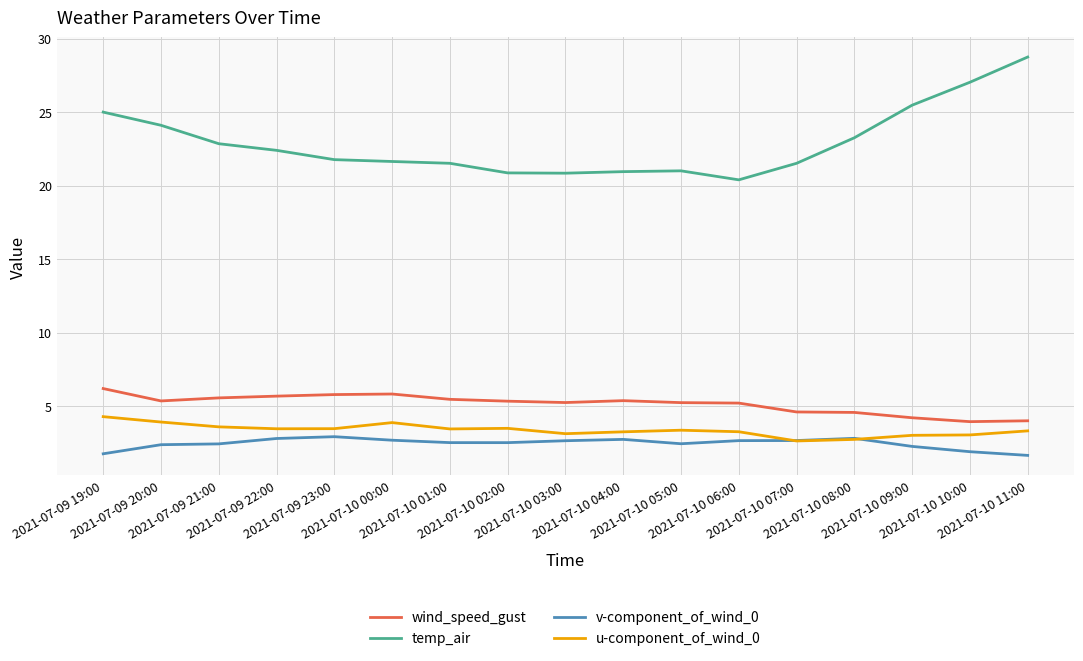

Which series has the largest range (max minus min)?

temp_air